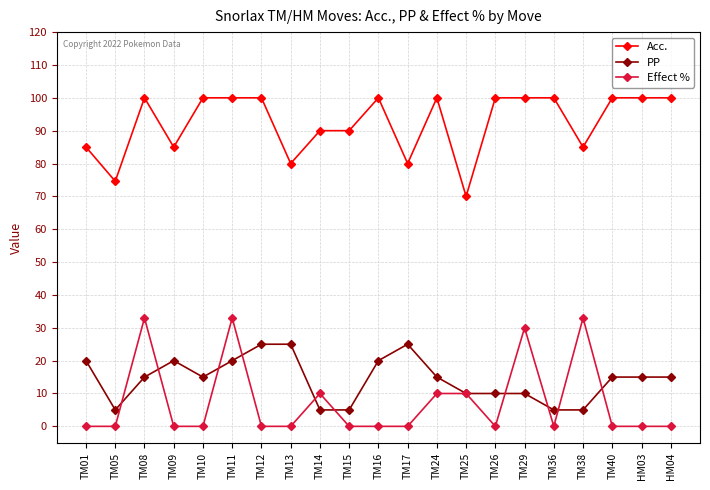

What are all the series names shown in the legend?

Acc., PP, Effect %